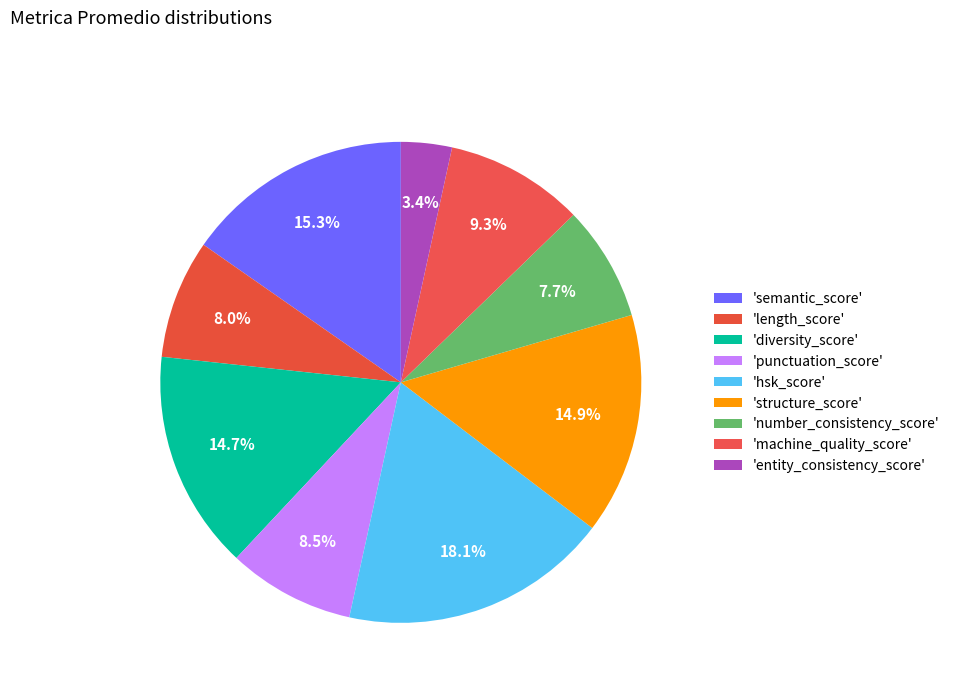

Does any single category account for the majority?

No